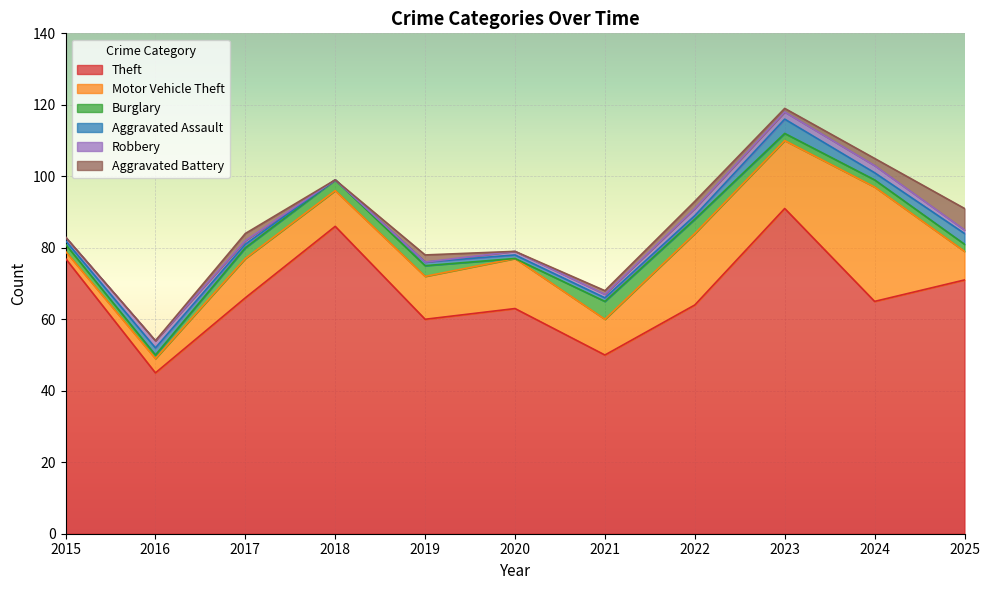

True or false: Burglary and Motor Vehicle Theft cross at least once.

False